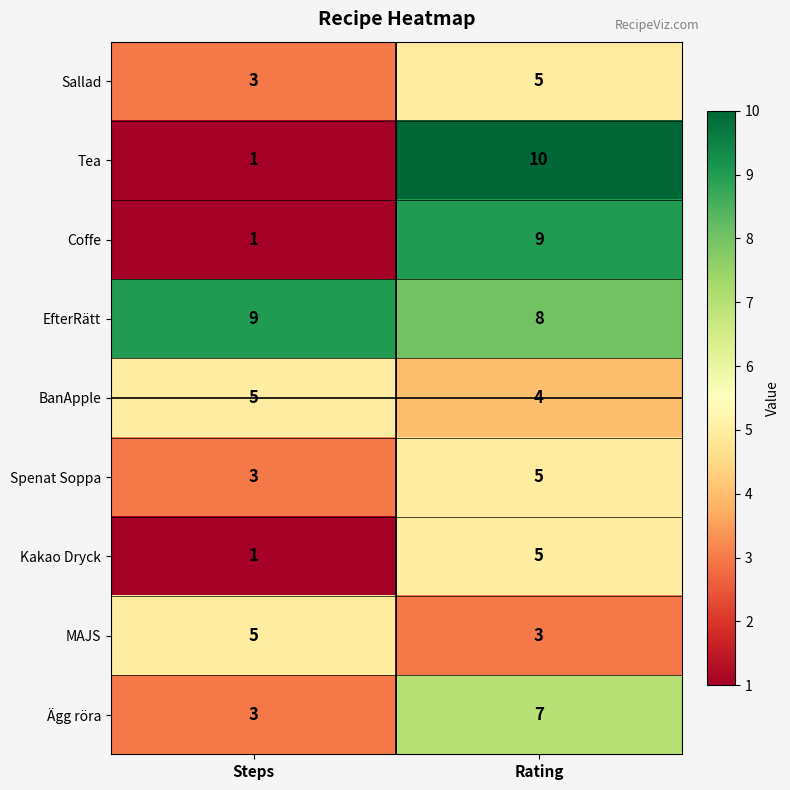

Which category has the lowest value across all series?

Steps